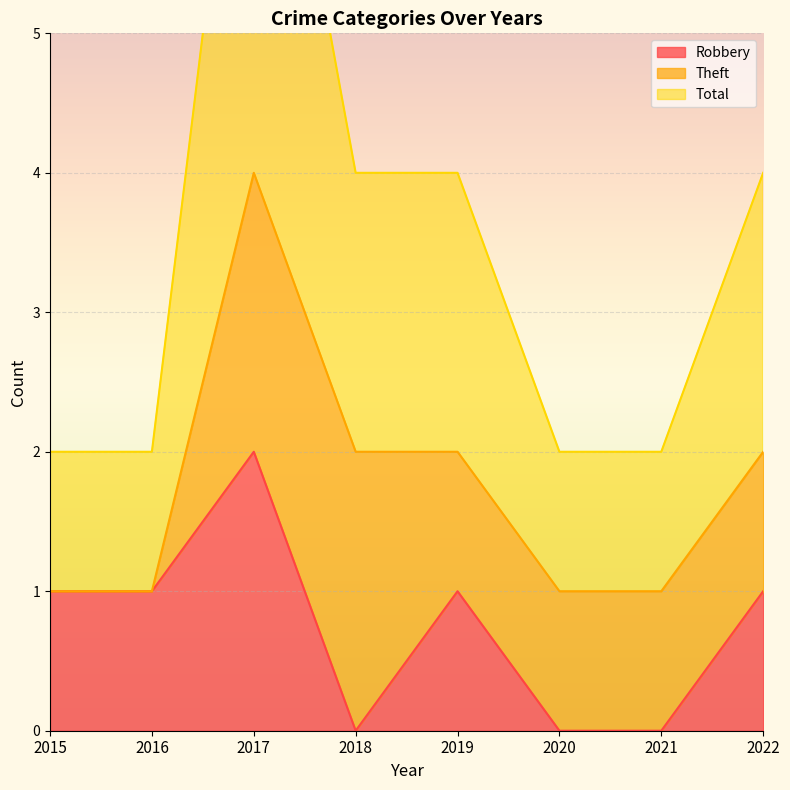

Is it true that Robbery equals 2 at 2017?

True